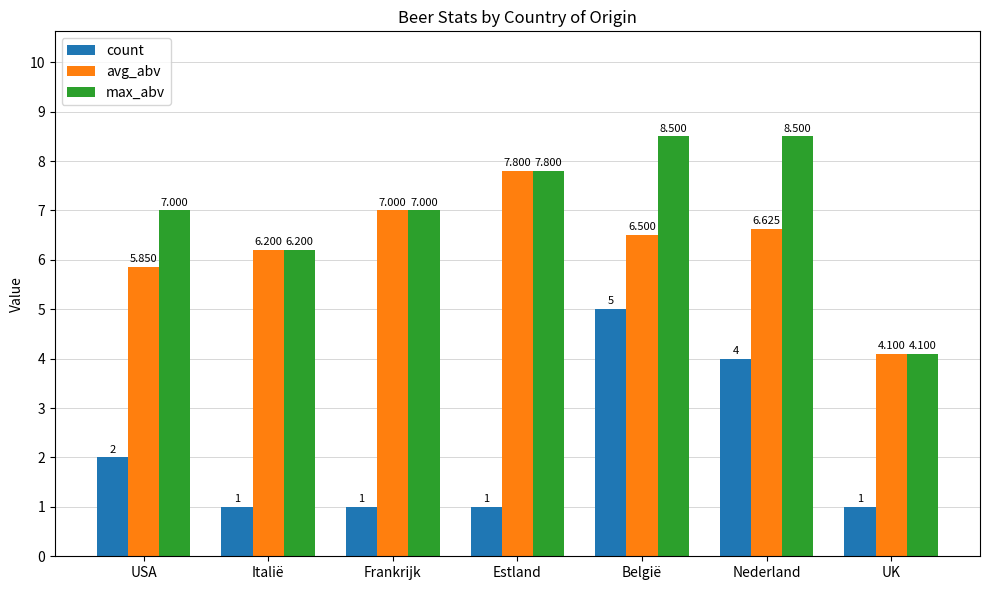

How many groups of bars are there?

7